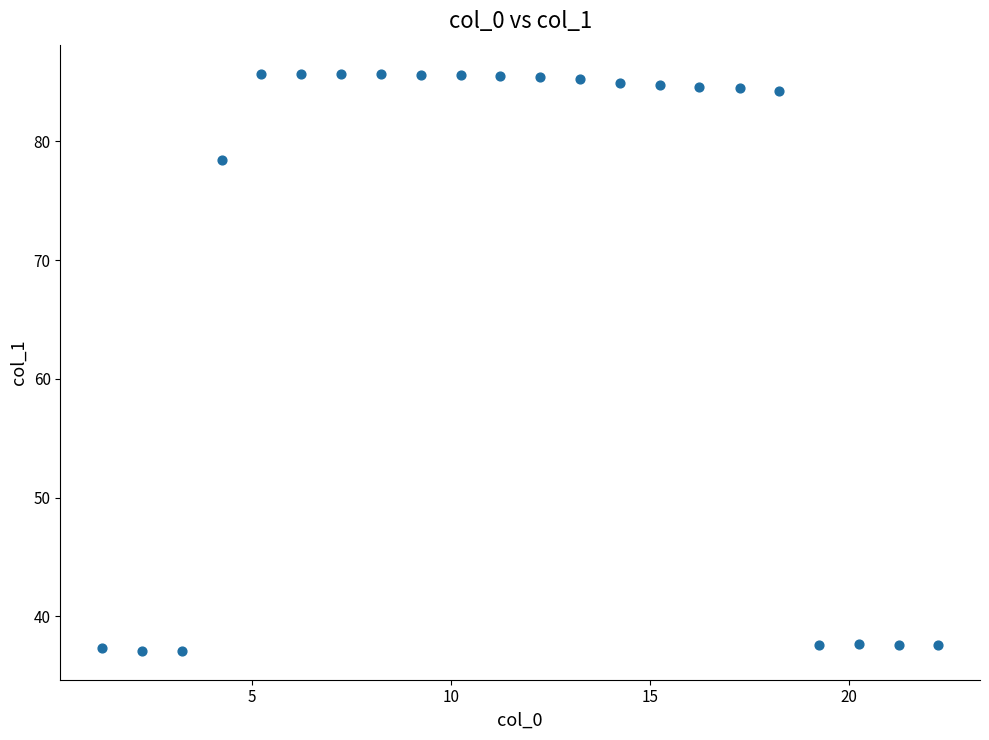

What is the range of X values (max minus min)?

21.0